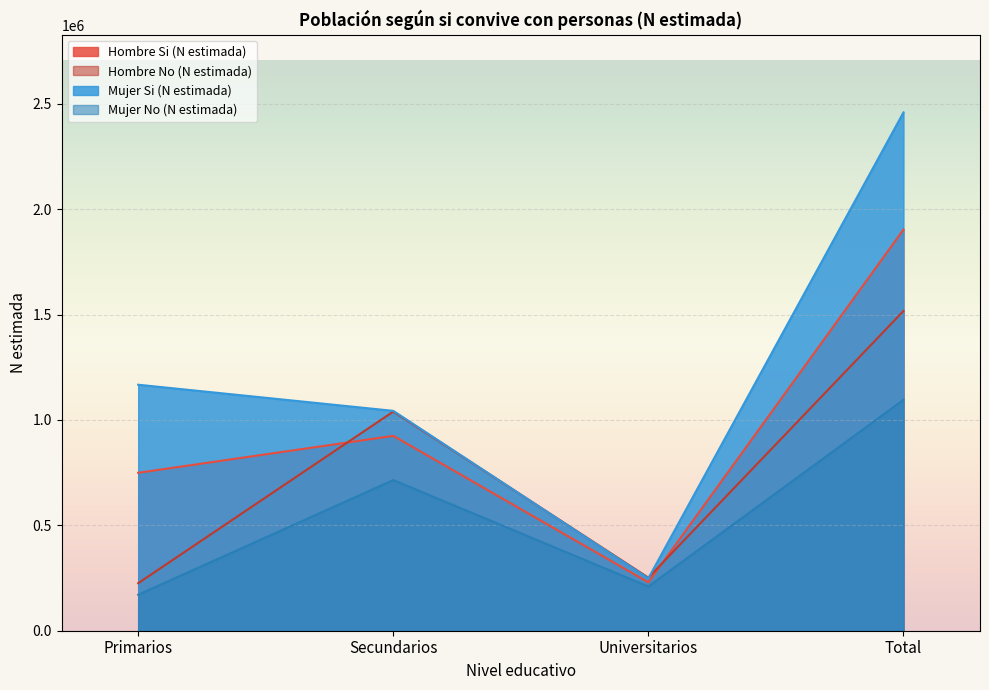

Reading left to right, list all the values displayed in this chart.

Hombre Si (N estimada): 749184	924388	229392	1902964
Hombre No (N estimada): 225459	1039569	251789	1516818
Mujer Si (N estimada): 1166980	1043043	248690	2458713
Mujer No (N estimada): 170817	714760	209941	1095517